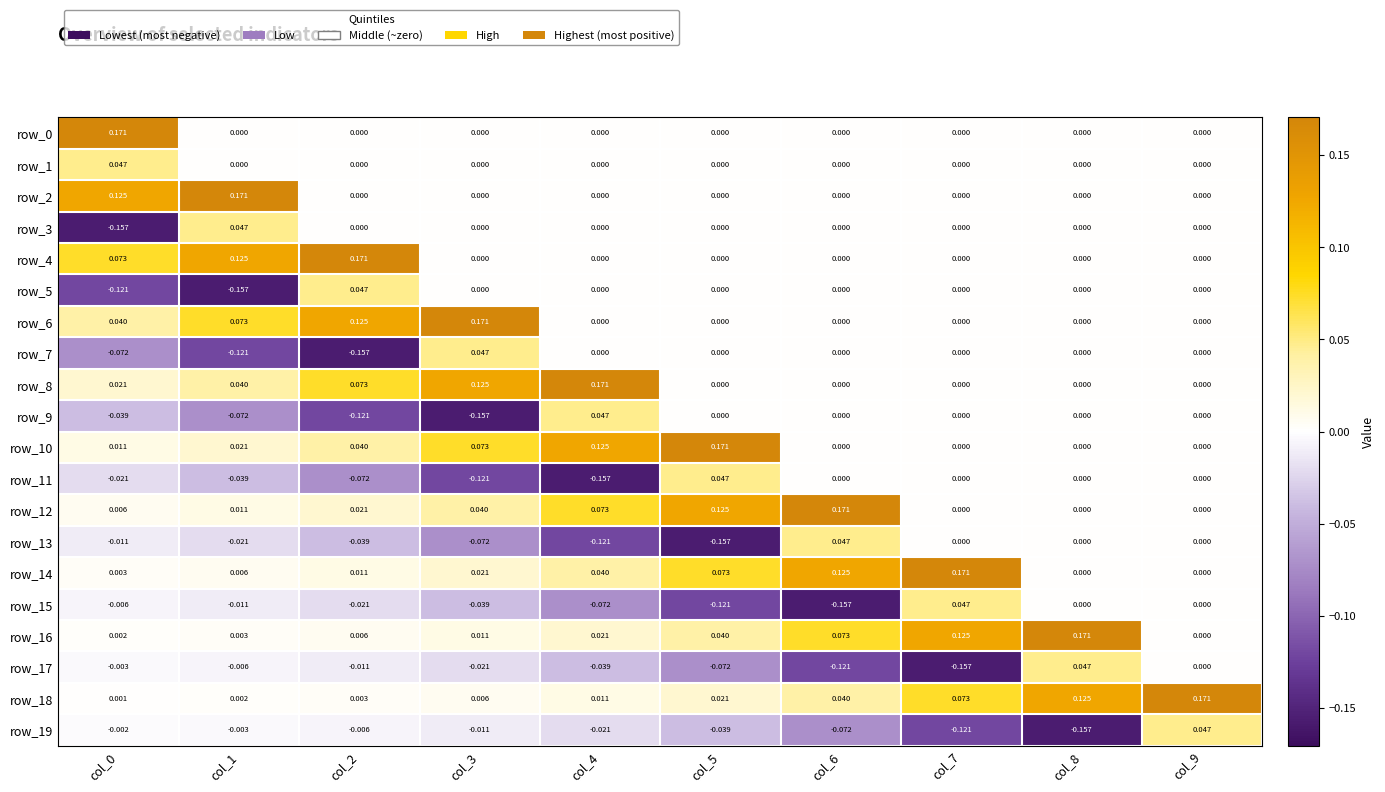

What is the sum of all row_2 values?

0.3